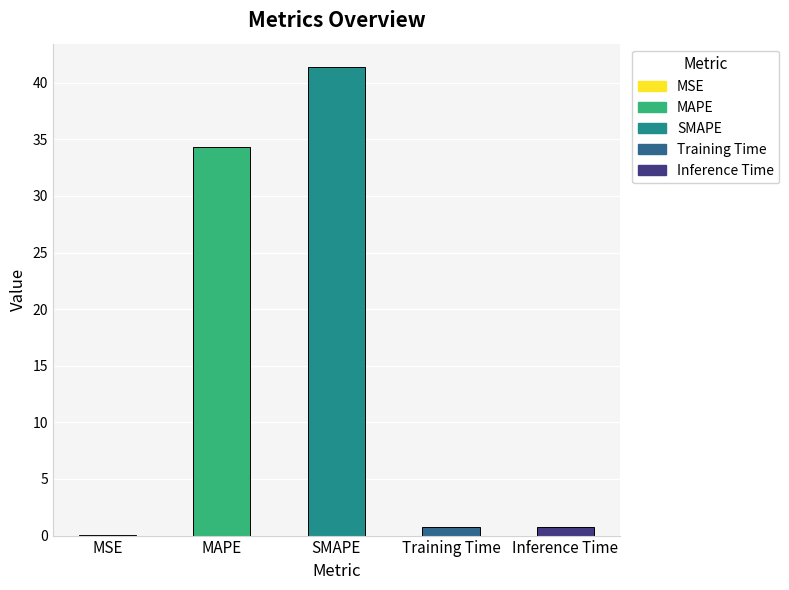

What is the greatest value displayed?

41.4